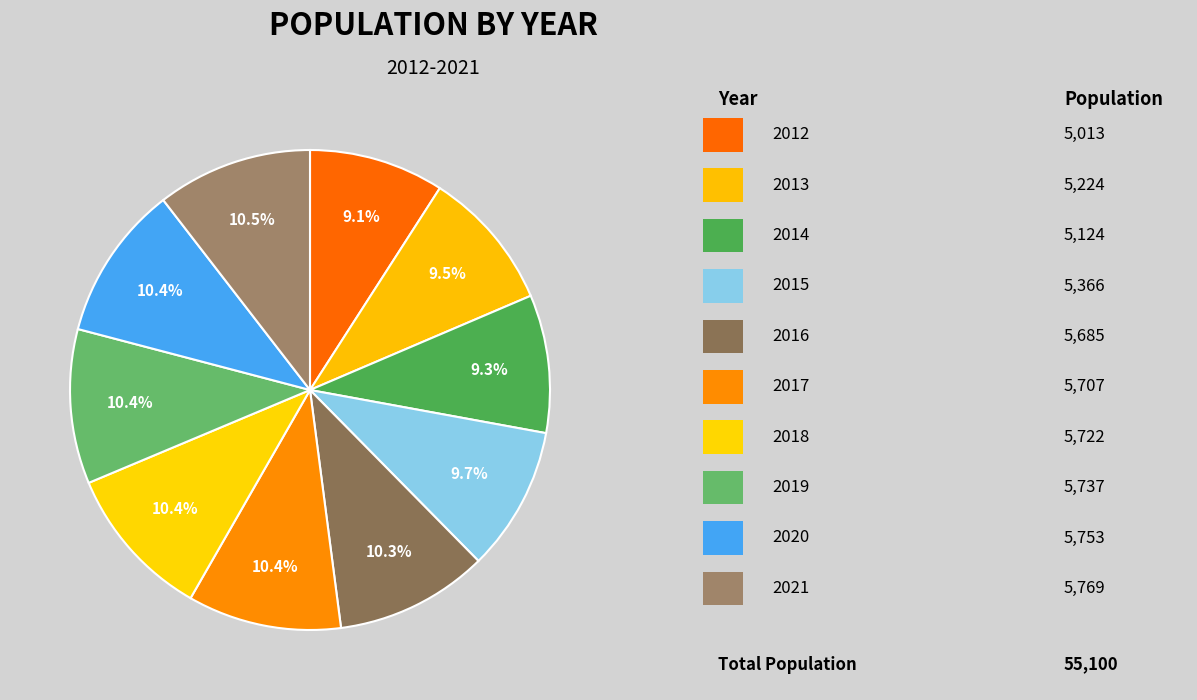

Rank the categories by value from highest to lowest.

2021, 2020, 2019, 2018, 2017, 2016, 2015, 2013, 2014, 2012